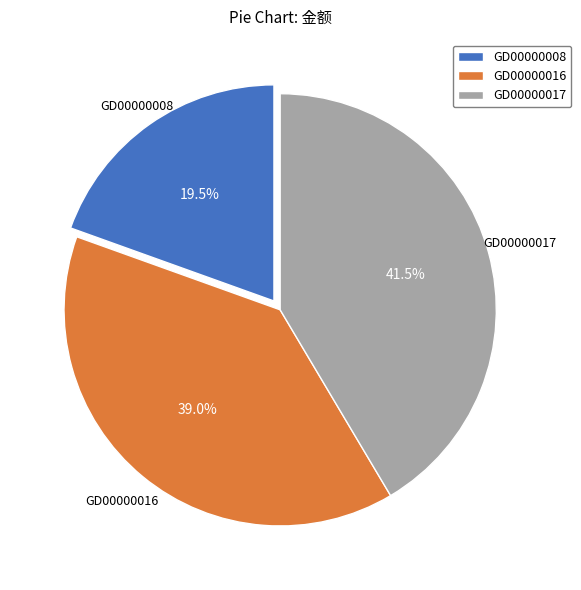

To the nearest percent, what is the combined percentage of GD00000017 and GD00000016?

80%